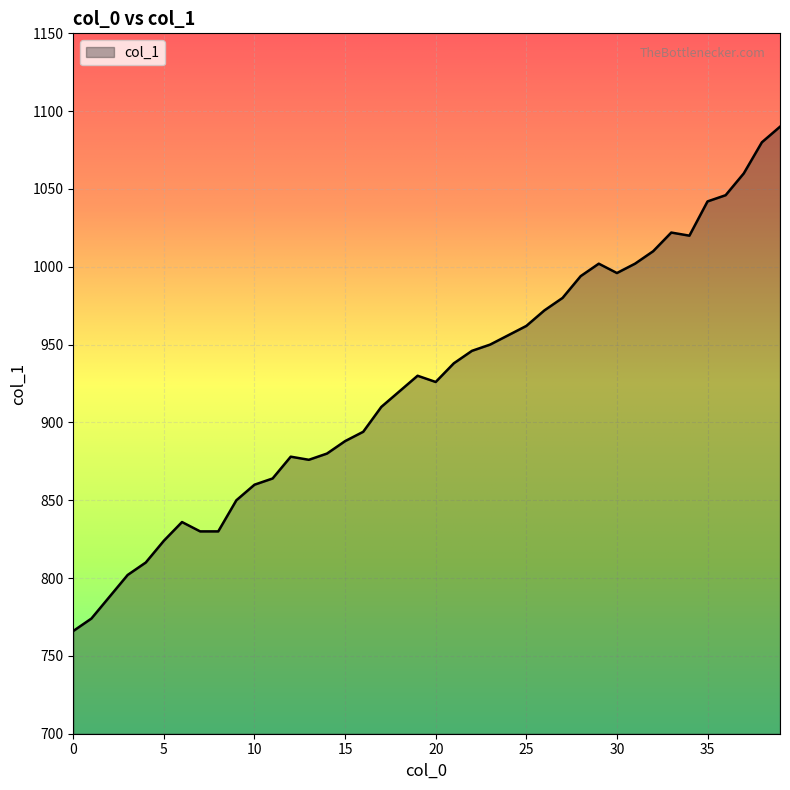

How many lines are shown in the chart?

1